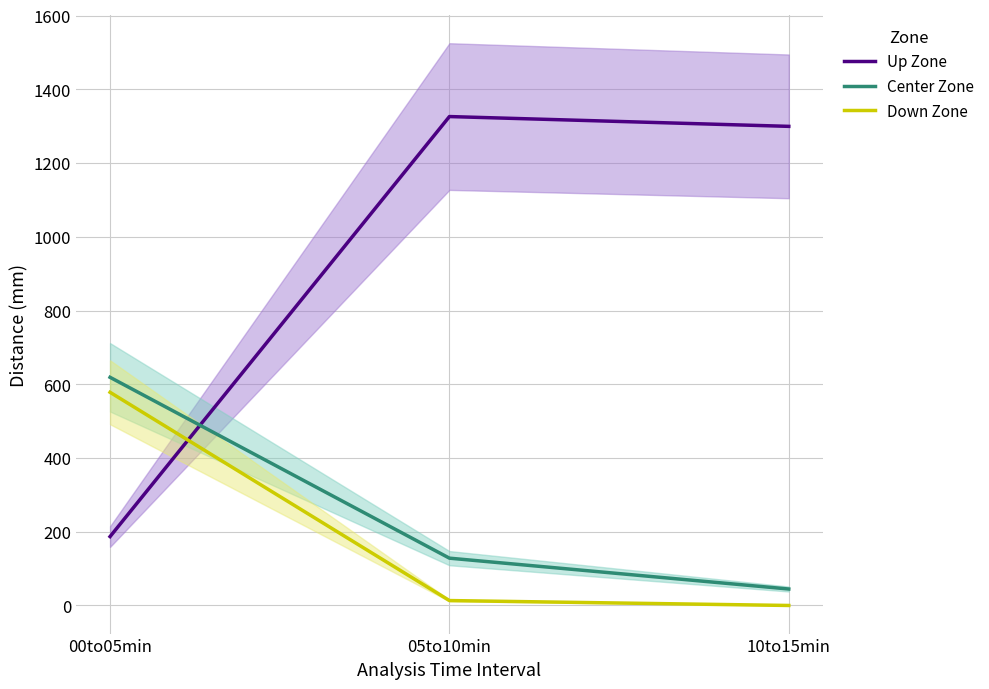

Does the chart have visible grid lines?

Yes